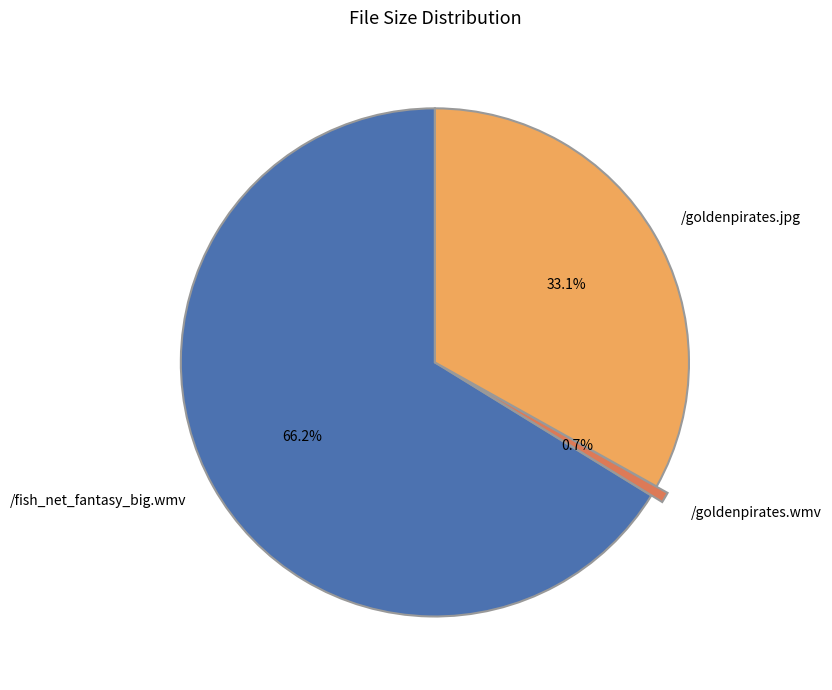

Does /goldenpirates.wmv account for over 50% of the chart?

No